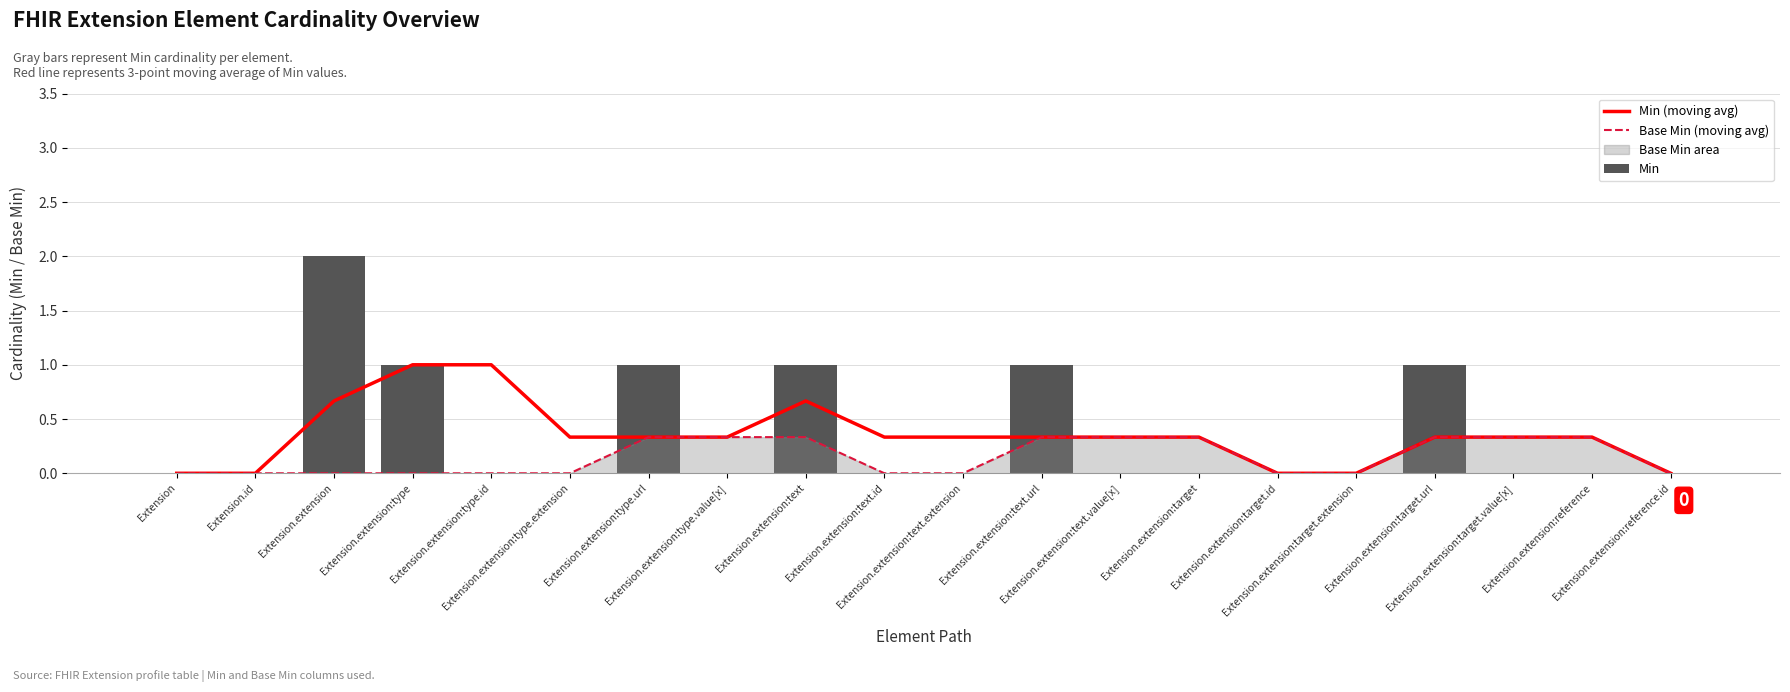

At which label does Min reach its peak?

Extension.extension